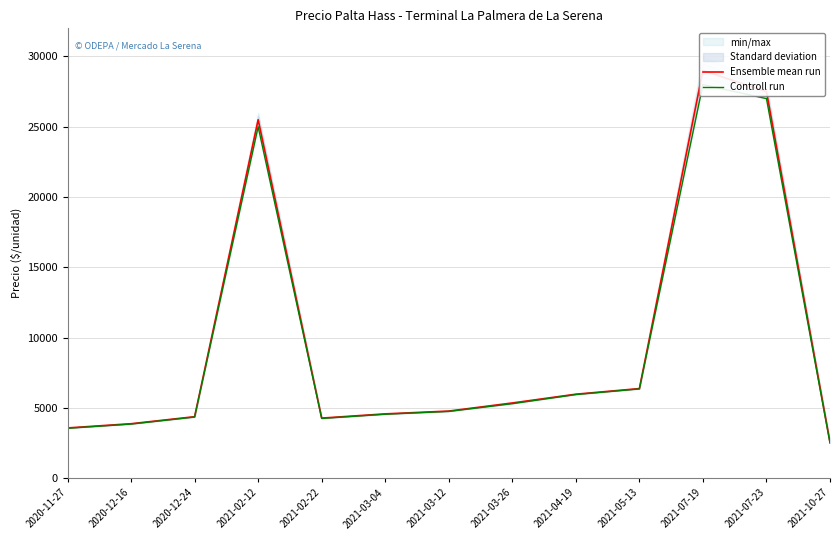

Reading right to left, extract all data points from this chart.

Ensemble mean run: 2550	27500	29000	6375	5975	5350	4775	4575	4275	25500	4375	3875	3575
Controll run: 2500	27000	28000	6350	5950	5300	4750	4550	4250	25000	4350	3850	3550